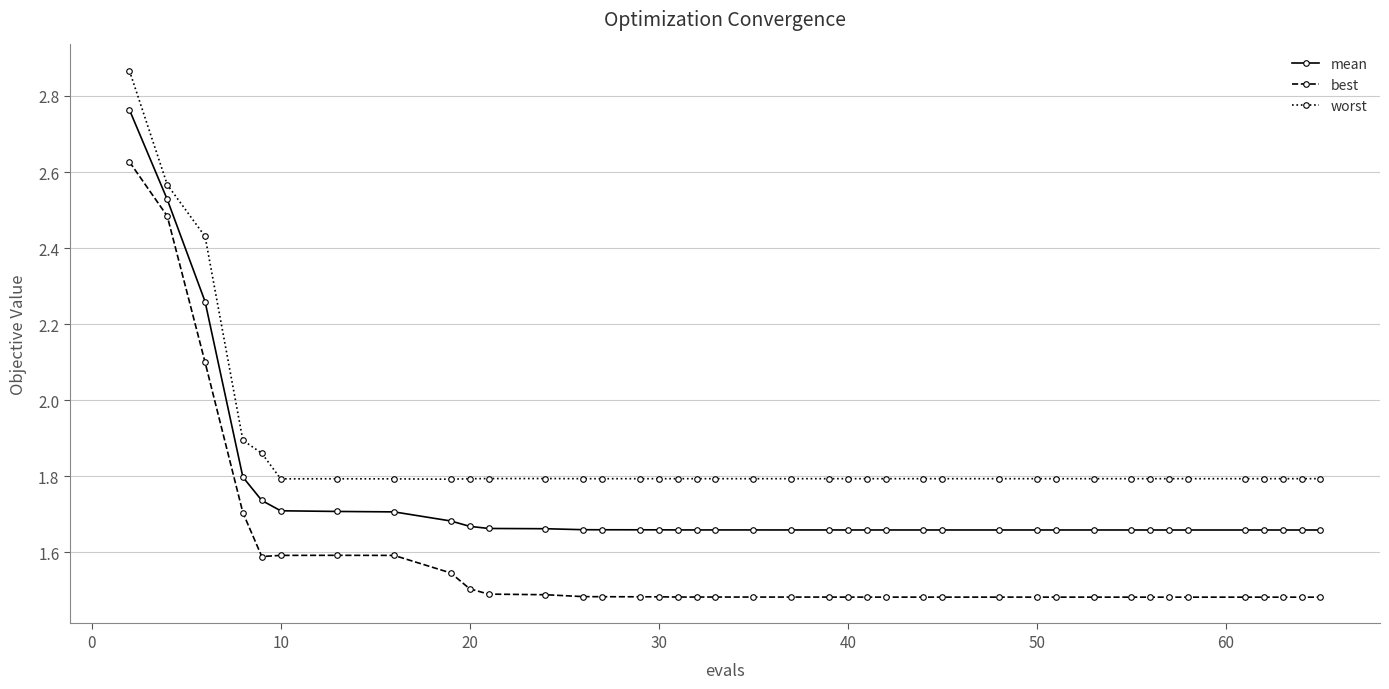

What is the sum of all best values?

62.8